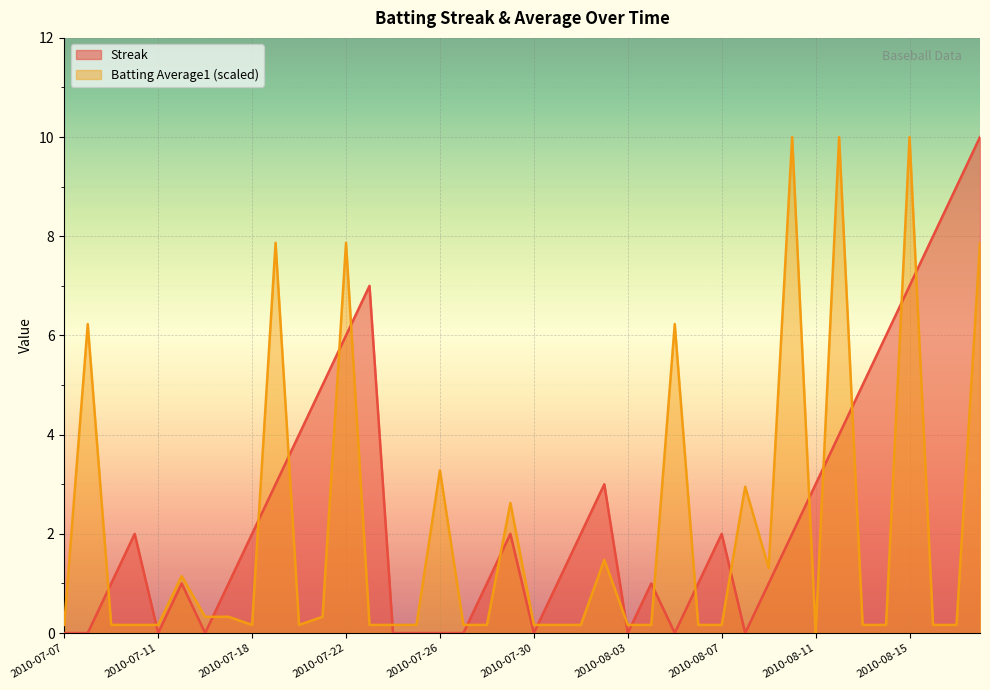

What is the difference between the Batting Average1 values at 2010-08-02 and 2010-07-30?

1.3